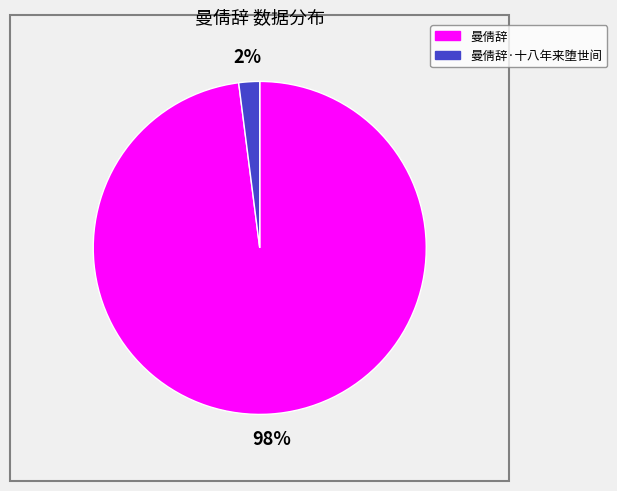

Count the number of slices in the pie.

2